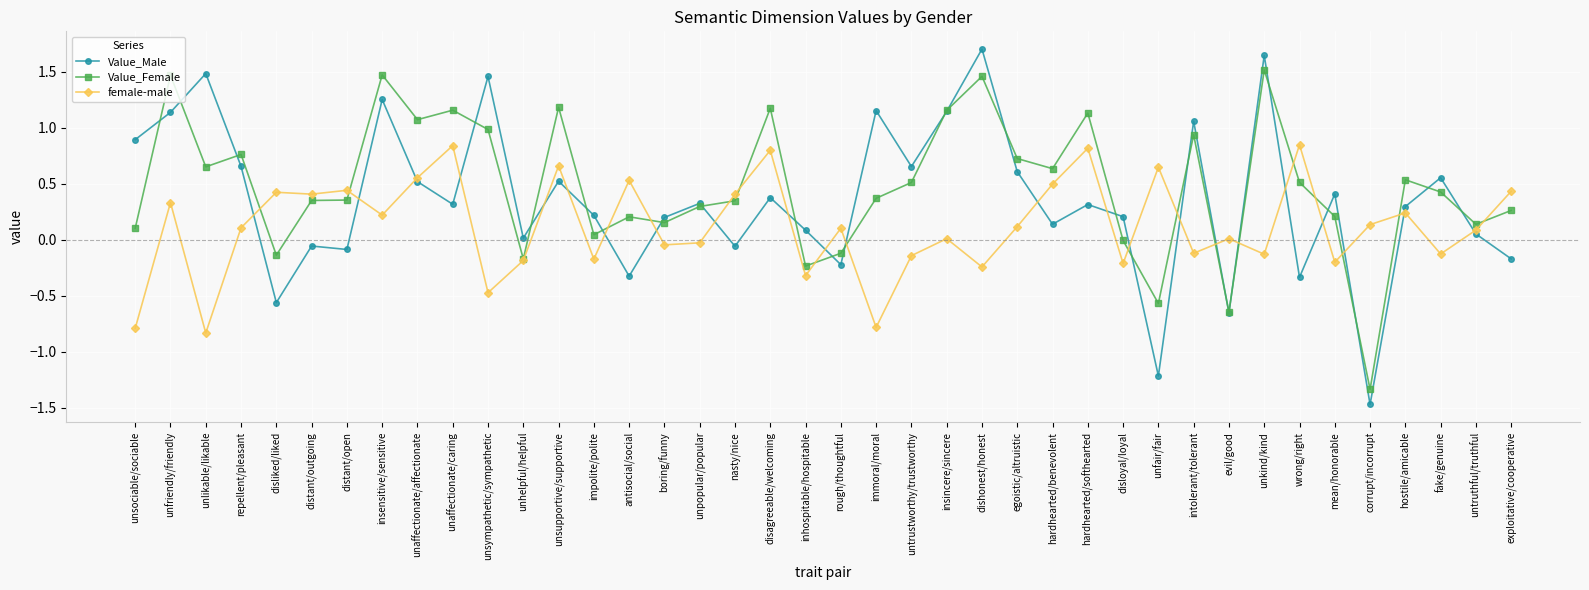

Which series has the largest range (max minus min)?

Value_Male